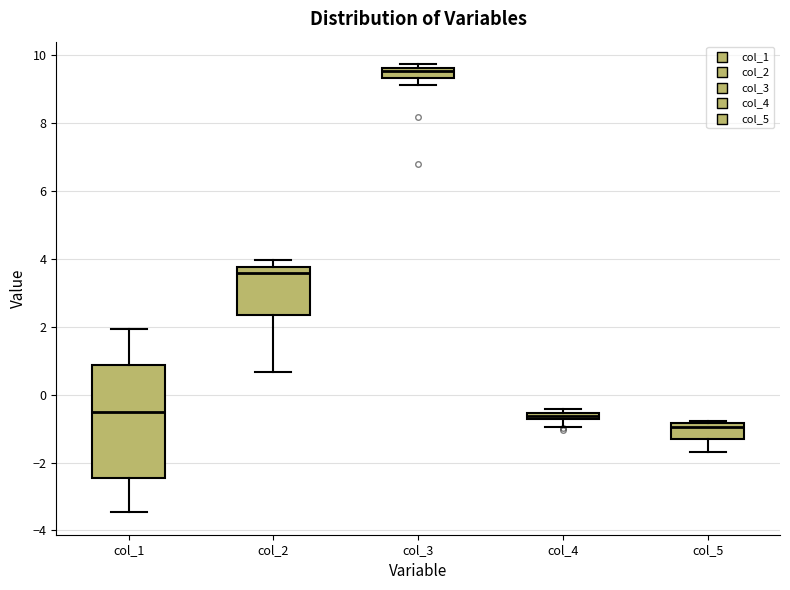

Which box's median line is the highest?

col_3